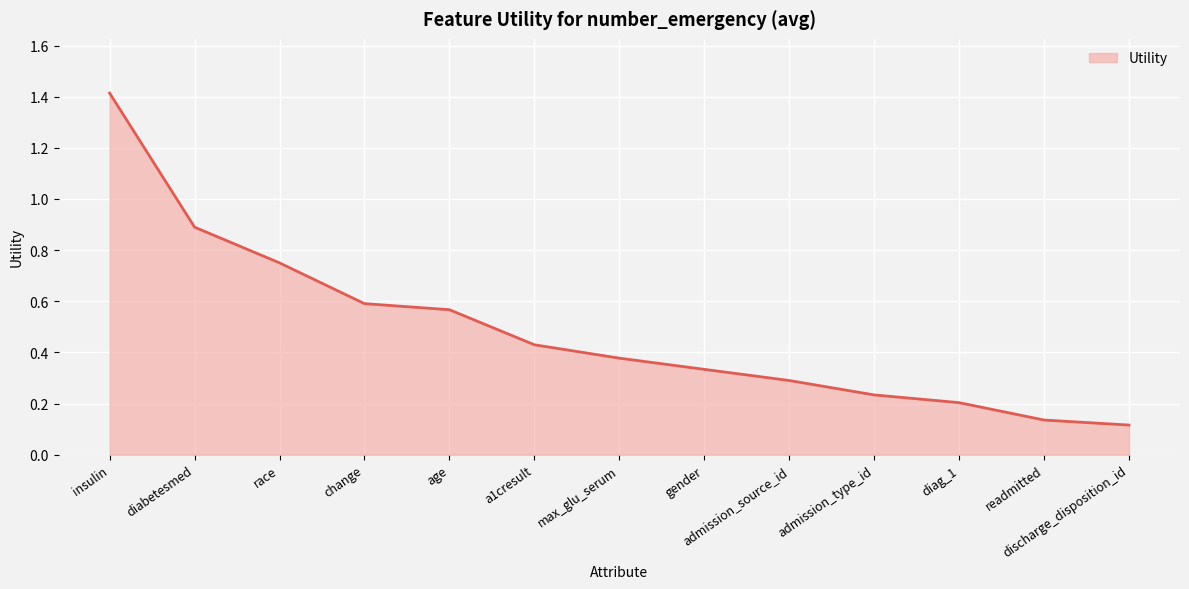

How many distinct data groups are displayed?

1